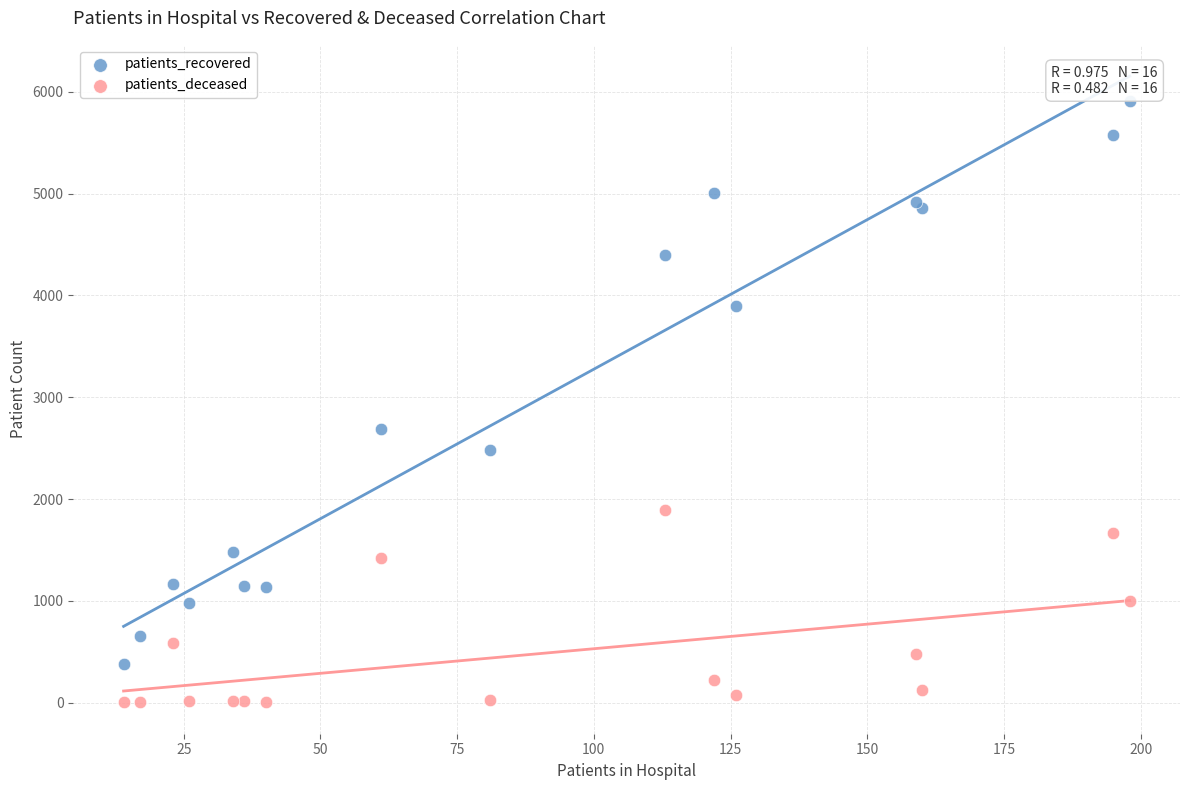

Across all series, what Y value is closest to 2958?

2690